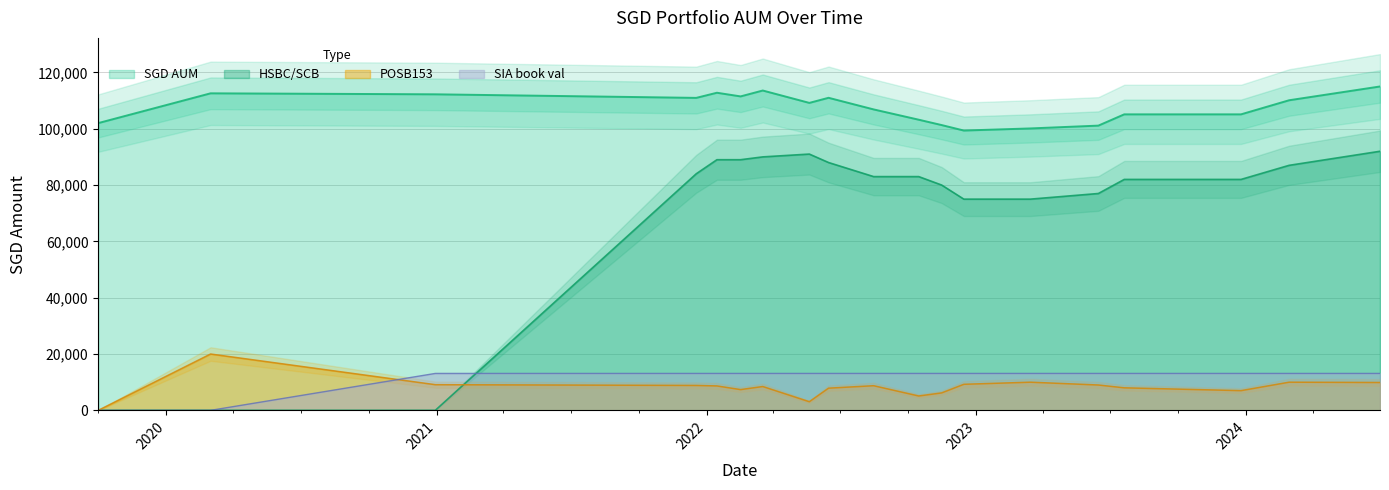

What is the difference between the maximum and minimum values in the POSB153 series?

20000.0